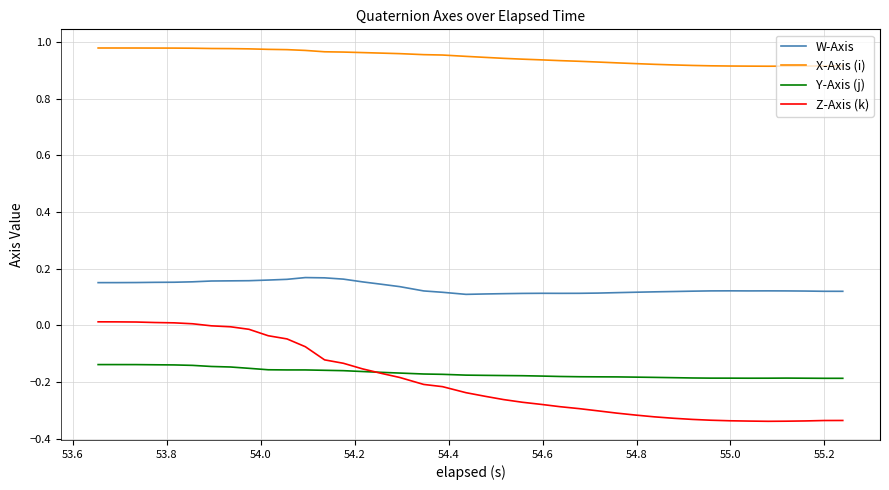

Rank the series by their maximum value, from lowest to highest.

Y-Axis (j), Z-Axis (k), W-Axis, X-Axis (i)